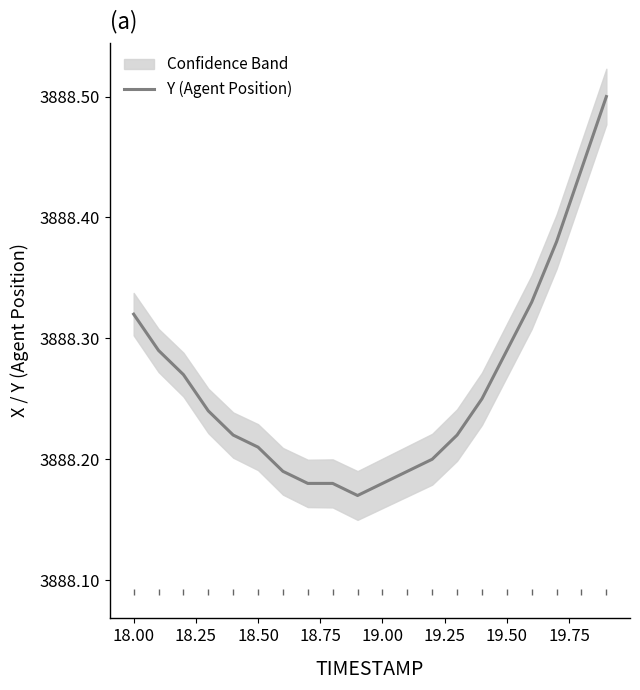

How many interior local valleys (lower than both neighbors) does the data have?

1